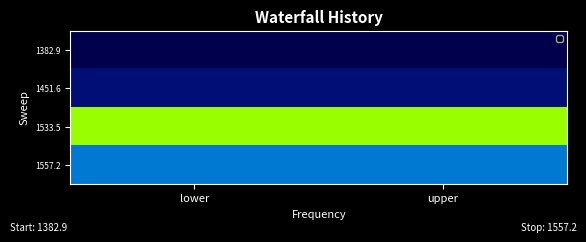

Which label corresponds to the largest value in the chart?

lower